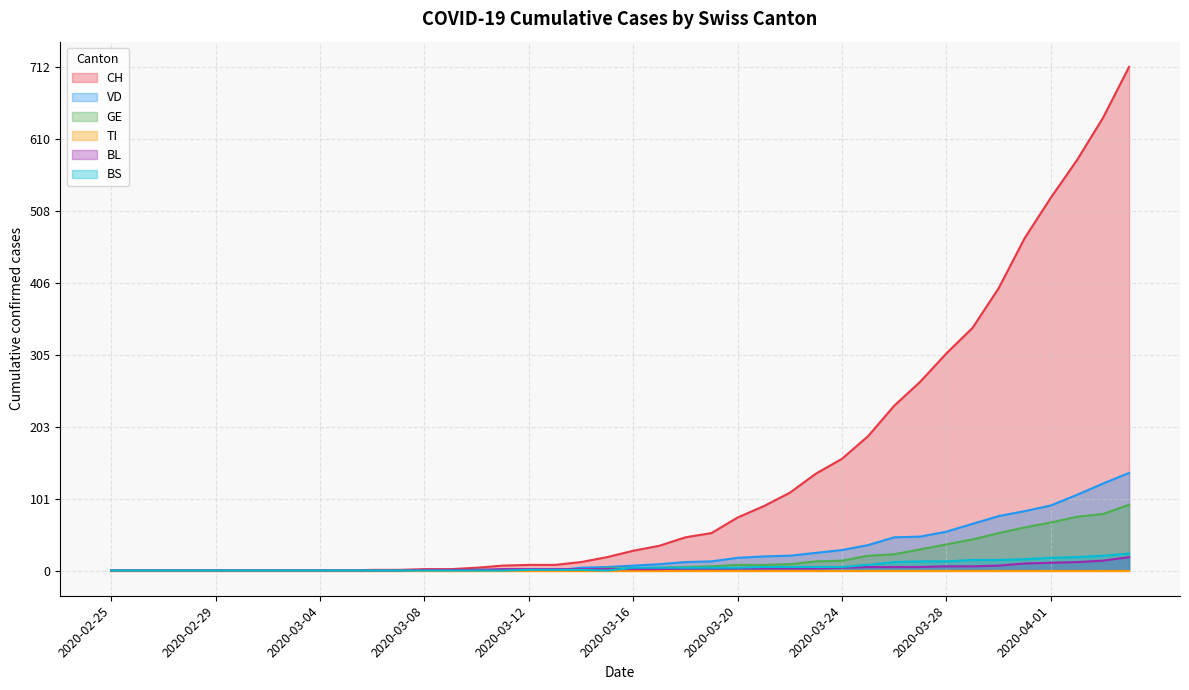

Does the chart have visible grid lines?

Yes